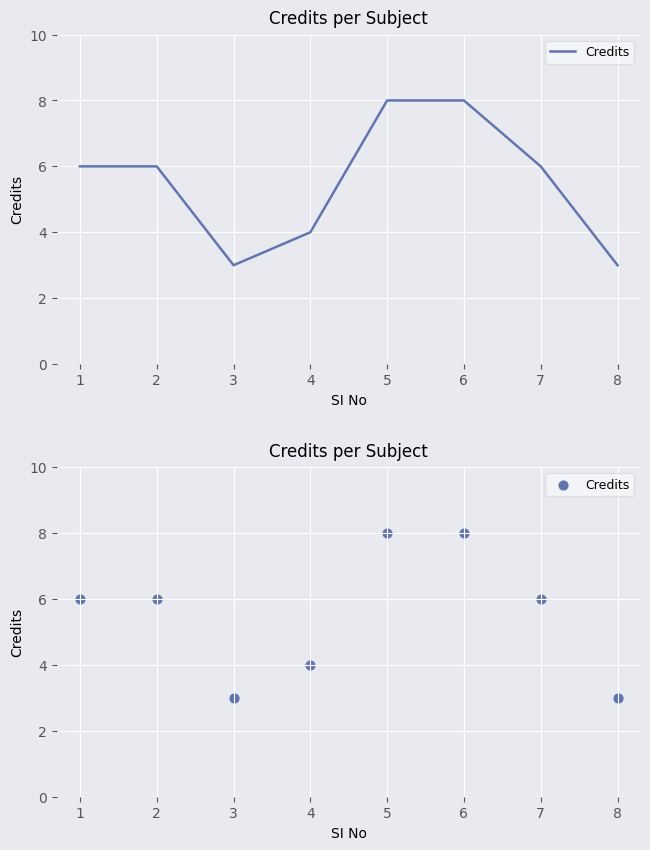

What is the change in value from 1 to 4?

-2